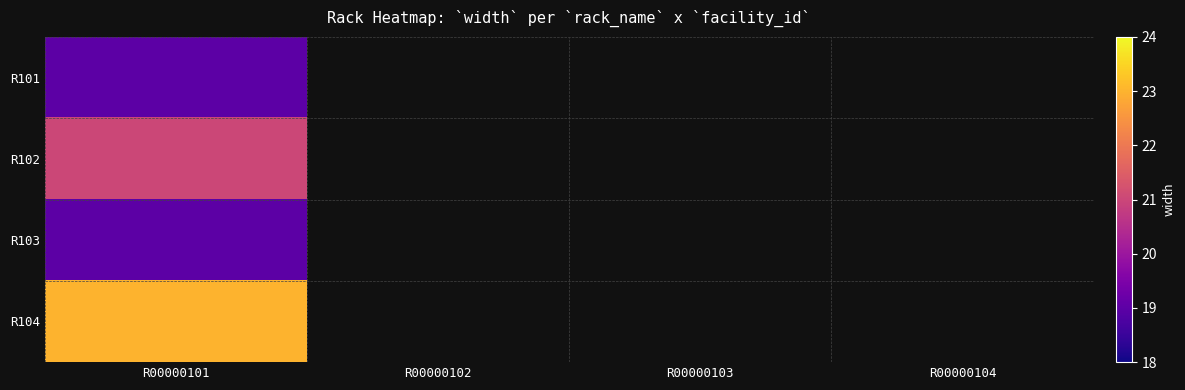

Where is R104 nearest to the value 23?

R00000101